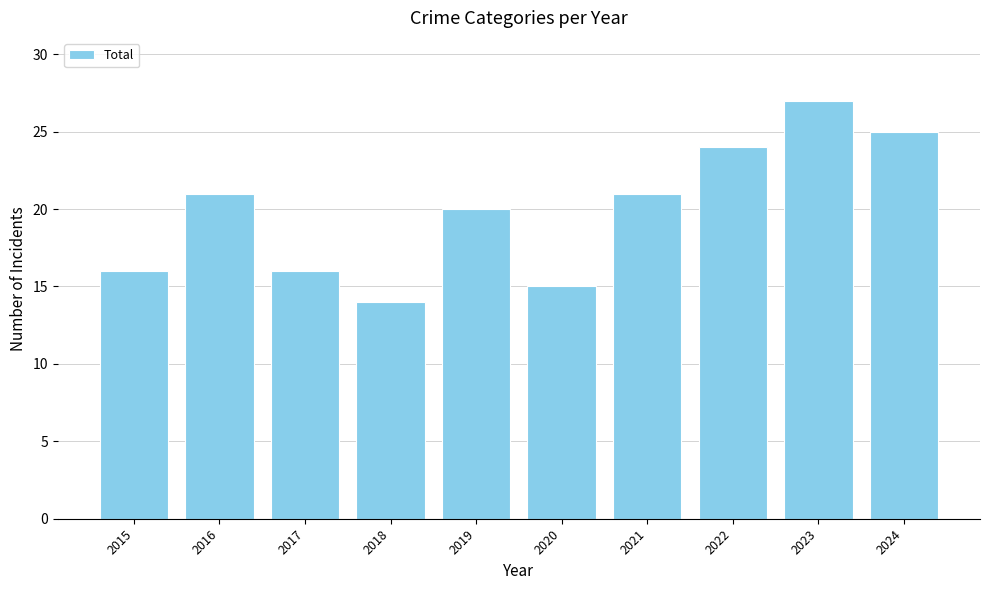

Are the bars grouped side by side (vs. stacked)?

No